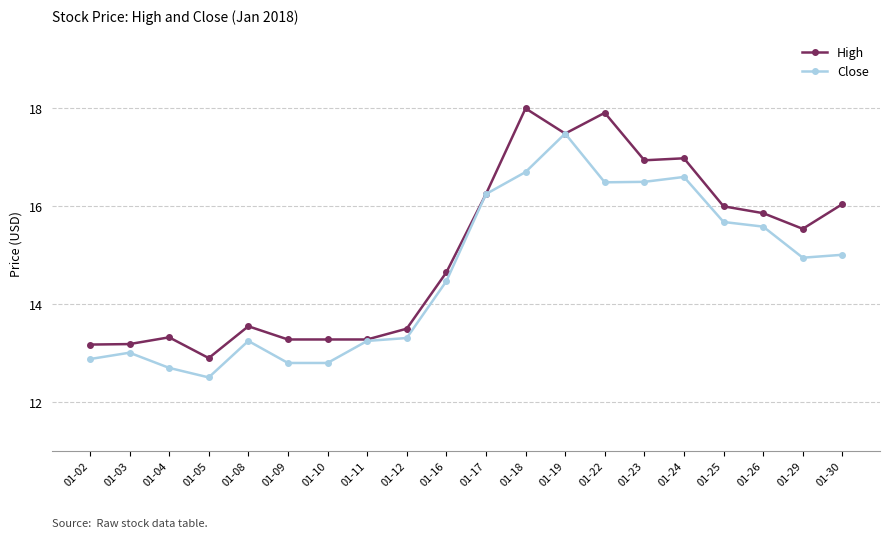

What is the difference between the second highest and minimum values in the Close series?

4.2